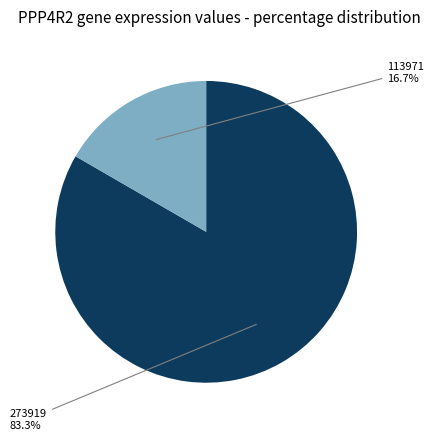

Is there any slice that represents more than half of the pie?

Yes